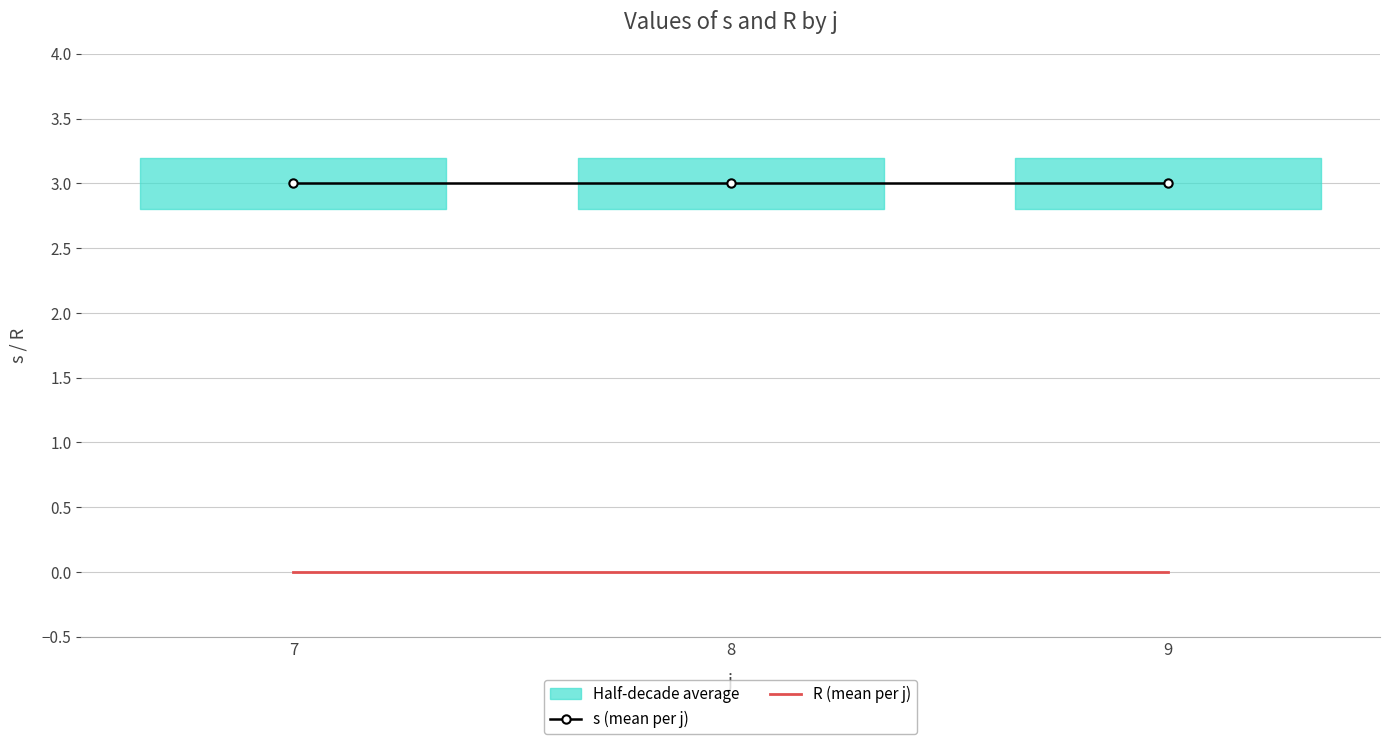

Reading right to left, list all the values displayed in this chart.

s (mean per j): 3	3	3
R (mean per j): 0	0	0